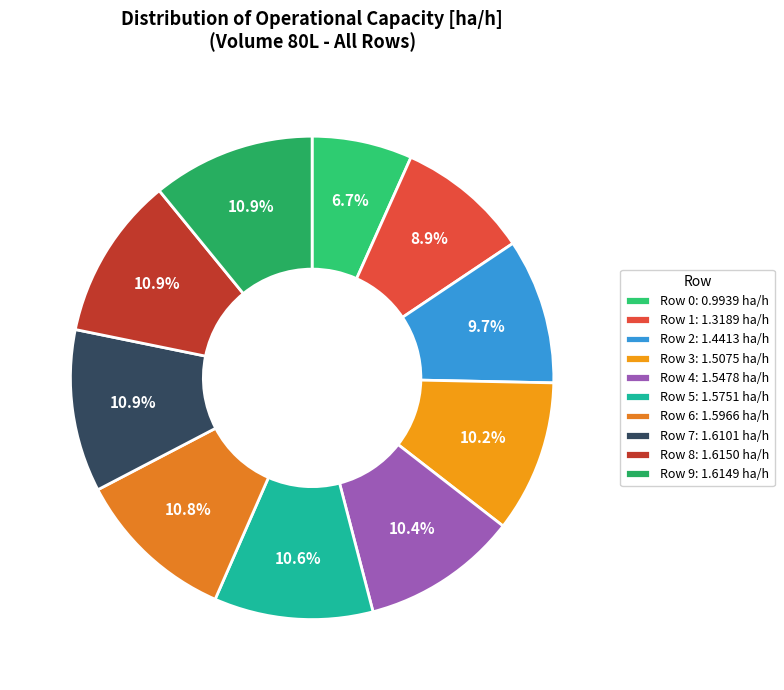

How many slices are in this pie chart?

10